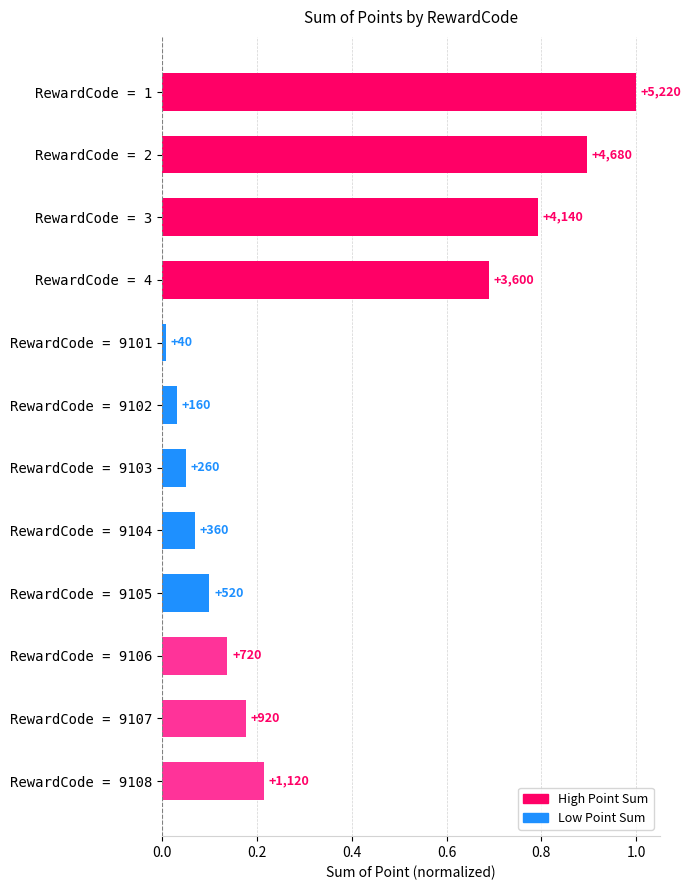

Rank the categories by value from highest to lowest.

RewardCode = 1, RewardCode = 2, RewardCode = 3, RewardCode = 4, RewardCode = 9108, RewardCode = 9107, RewardCode = 9106, RewardCode = 9105, RewardCode = 9104, RewardCode = 9103, RewardCode = 9102, RewardCode = 9101